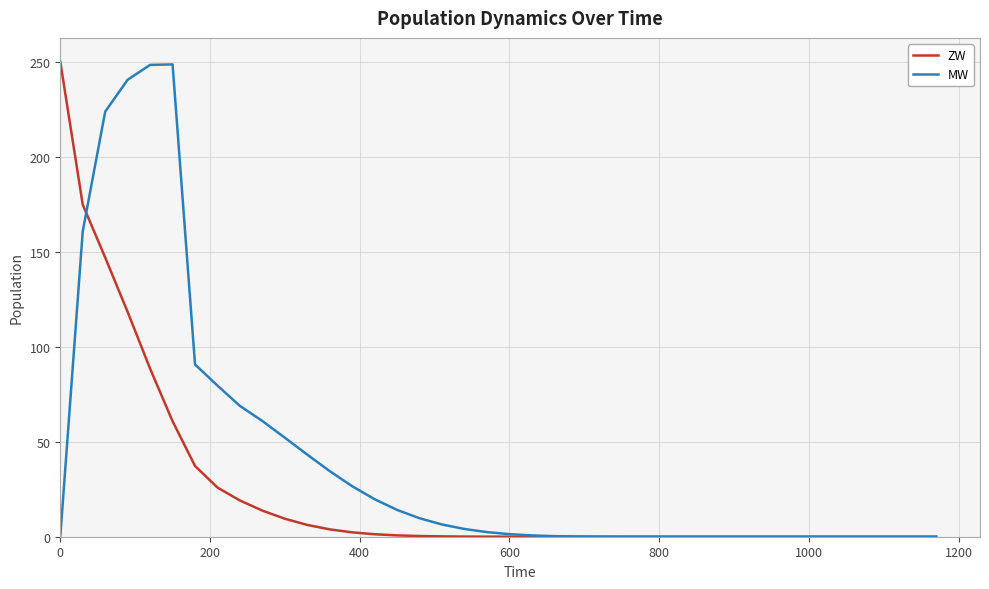

What is the highest value of the MW series?

248.5